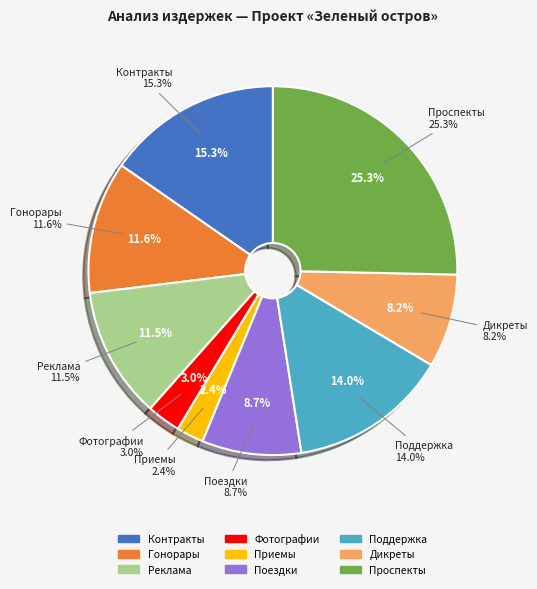

How many segments does this pie chart have?

9